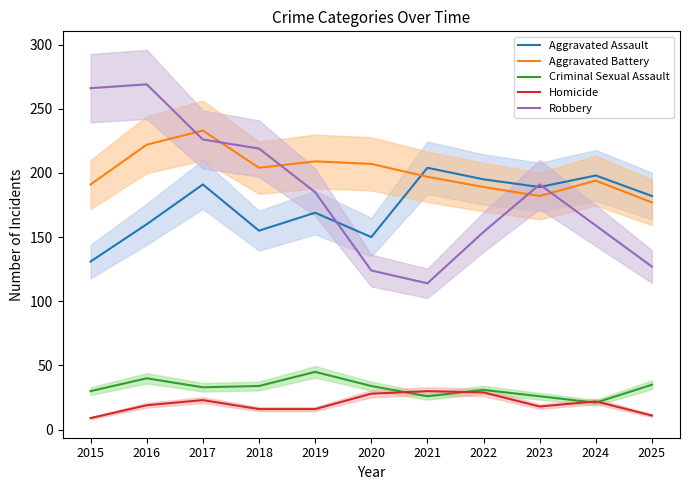

In Homicide, how many points are lower than both neighbors (excluding endpoints)?

1